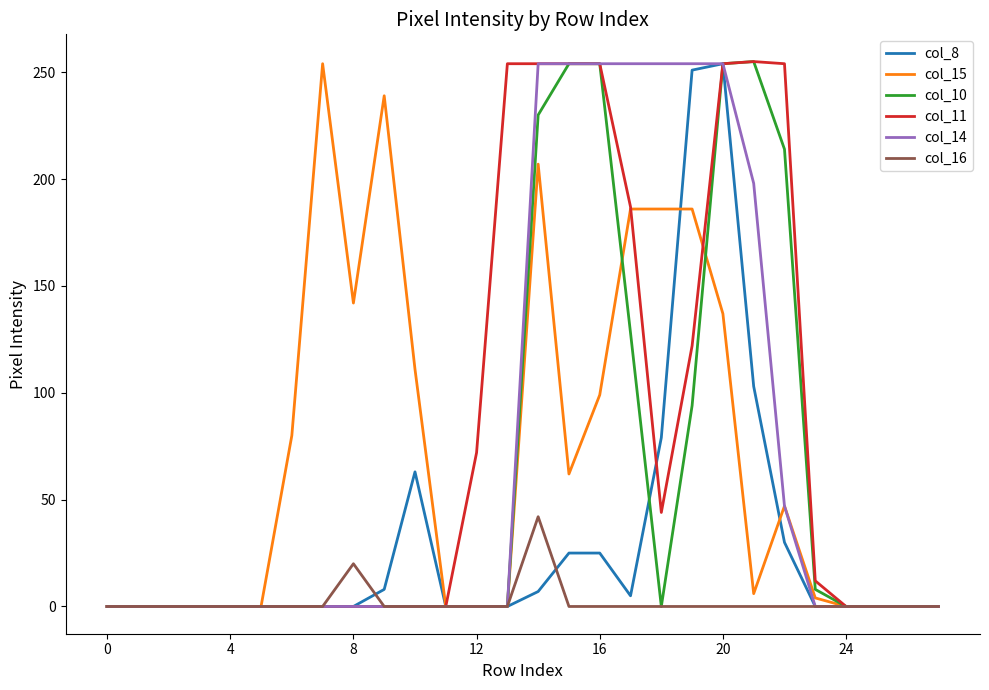

What is the maximum value shown in the chart?

255